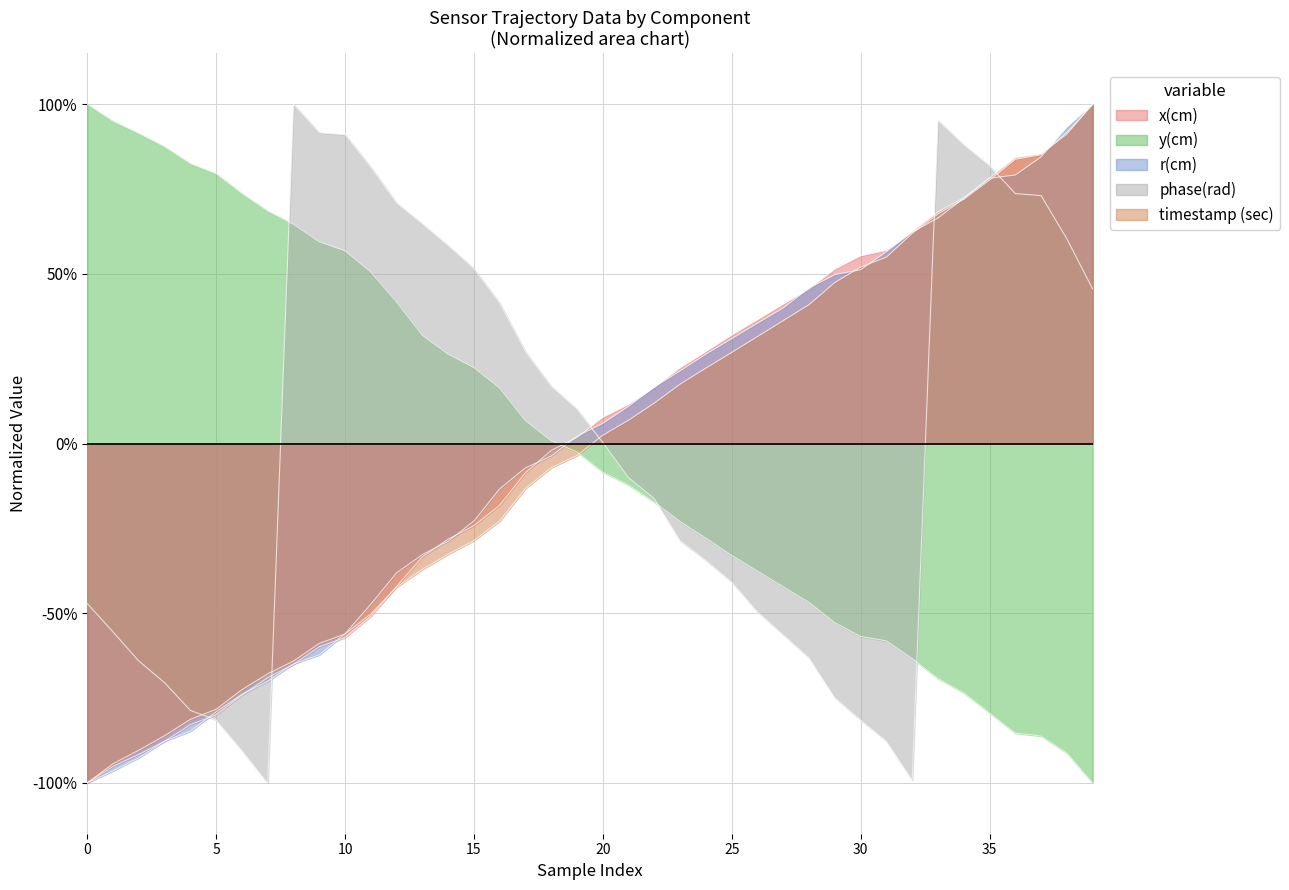

Reading left to right, extract all data points from this chart.

x(cm): 0=-1.0	1=-1.0	2=-0.9	3=-0.9	4=-0.8	5=-0.8	6=-0.7	7=-0.7	8=-0.7	9=-0.6	10=-0.6	11=-0.5	12=-0.4	13=-0.3	14=-0.3	15=-0.2	16=-0.2	17=-0.1	18=-0.0	19=0.0	20=0.1	21=0.1	22=0.2	23=0.2	24=0.3	25=0.3	26=0.4	27=0.4	28=0.5	29=0.5	30=0.6	31=0.6	32=0.6	33=0.7	34=0.7	35=0.8	36=0.8	37=0.9	38=0.9	39=1.0
y(cm): 0=1.0	1=0.9	2=0.9	3=0.9	4=0.8	5=0.8	6=0.7	7=0.7	8=0.6	9=0.6	10=0.6	11=0.5	12=0.4	13=0.3	14=0.3	15=0.2	16=0.2	17=0.1	18=0.0	19=-0.0	20=-0.1	21=-0.1	22=-0.2	23=-0.2	24=-0.3	25=-0.3	26=-0.4	27=-0.4	28=-0.5	29=-0.5	30=-0.6	31=-0.6	32=-0.6	33=-0.7	34=-0.7	35=-0.8	36=-0.9	37=-0.9	38=-0.9	39=-1.0
r(cm): 0=-1.0	1=-1.0	2=-0.9	3=-0.9	4=-0.8	5=-0.8	6=-0.7	7=-0.7	8=-0.6	9=-0.6	10=-0.6	11=-0.5	12=-0.4	13=-0.3	14=-0.3	15=-0.2	16=-0.1	17=-0.1	18=-0.0	19=0.0	20=0.1	21=0.1	22=0.2	23=0.2	24=0.3	25=0.3	26=0.4	27=0.4	28=0.5	29=0.5	30=0.5	31=0.6	32=0.6	33=0.7	34=0.7	35=0.8	36=0.8	37=0.8	38=0.9	39=1.0
phase(rad): 0=-0.5	1=-0.6	2=-0.6	3=-0.7	4=-0.8	5=-0.8	6=-0.9	7=-1.0	8=1.0	9=0.9	10=0.9	11=0.8	12=0.7	13=0.6	14=0.6	15=0.5	16=0.4	17=0.3	18=0.2	19=0.1	20=0.0	21=-0.1	22=-0.2	23=-0.3	24=-0.3	25=-0.4	26=-0.5	27=-0.6	28=-0.6	29=-0.7	30=-0.8	31=-0.9	32=-1.0	33=1.0	34=0.9	35=0.8	36=0.7	37=0.7	38=0.6	39=0.5
timestamp (sec): 0=-1.0	1=-0.9	2=-0.9	3=-0.9	4=-0.8	5=-0.8	6=-0.7	7=-0.7	8=-0.6	9=-0.6	10=-0.6	11=-0.5	12=-0.4	13=-0.4	14=-0.3	15=-0.3	16=-0.2	17=-0.1	18=-0.1	19=-0.0	20=0.0	21=0.1	22=0.1	23=0.2	24=0.2	25=0.3	26=0.3	27=0.4	28=0.4	29=0.5	30=0.5	31=0.5	32=0.6	33=0.7	34=0.7	35=0.8	36=0.8	37=0.9	38=0.9	39=1.0